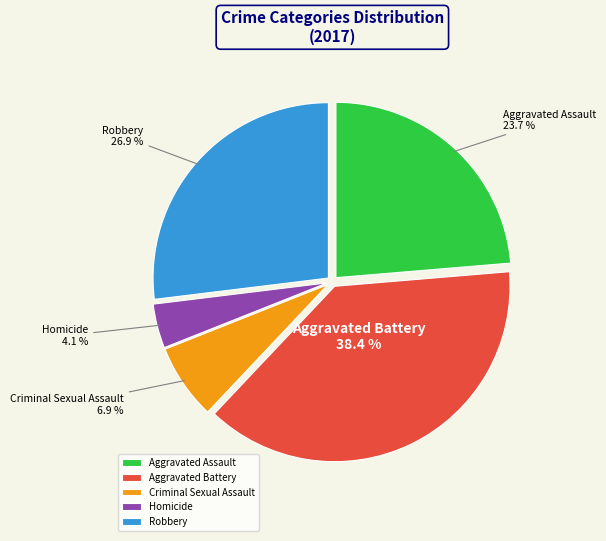

What percentage is NOT represented by Aggravated Assault?

76.3%